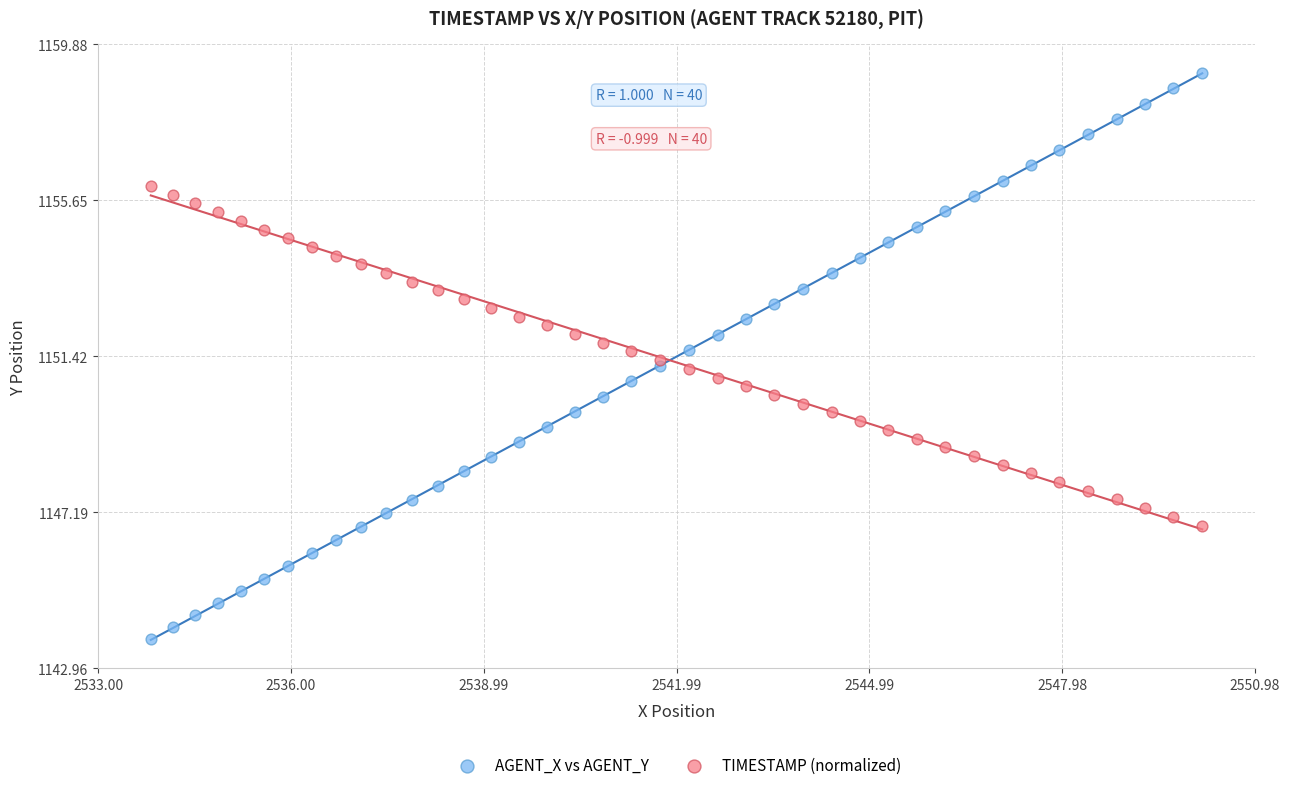

What is the X range (max minus min) for the scatter plot?

16.3